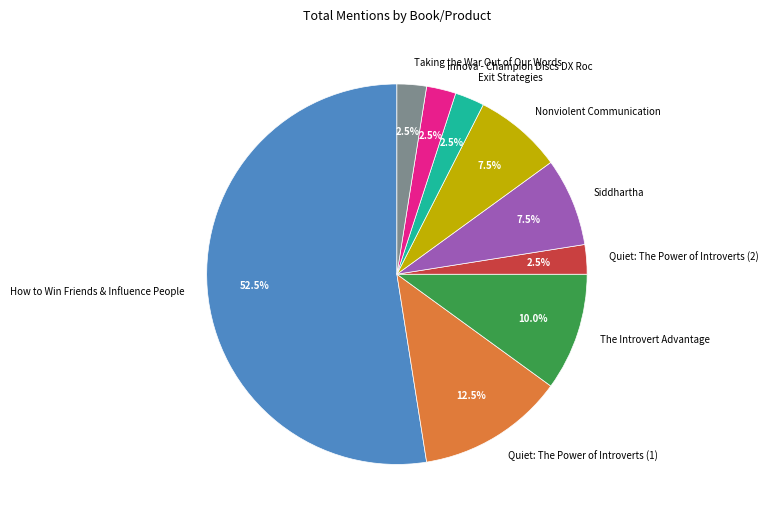

Combined, do Quiet: The Power of Introverts (1) and The Introvert Advantage account for over 50%?

No